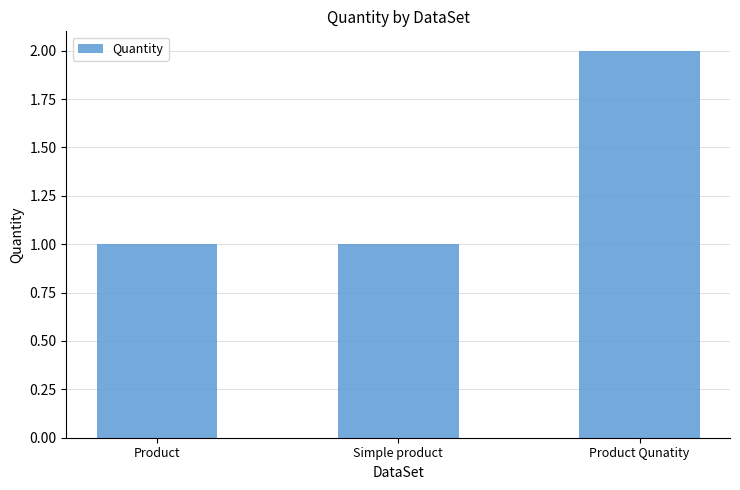

Reading left to right, extract all data points from this chart.

Product=1	Simple product=1	Product Qunatity=2